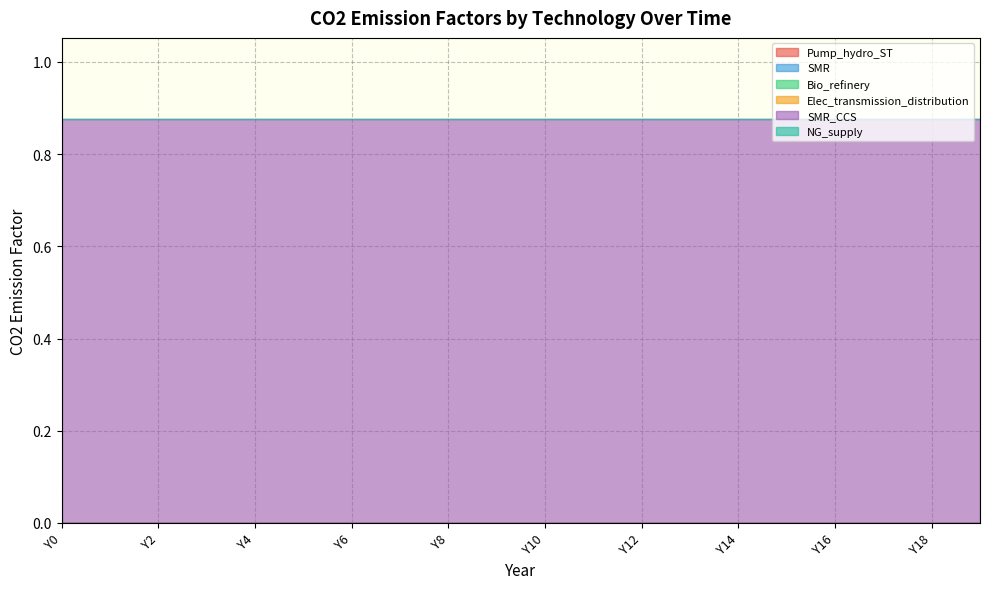

What is the difference between the highest and lowest values at Y15?

0.9